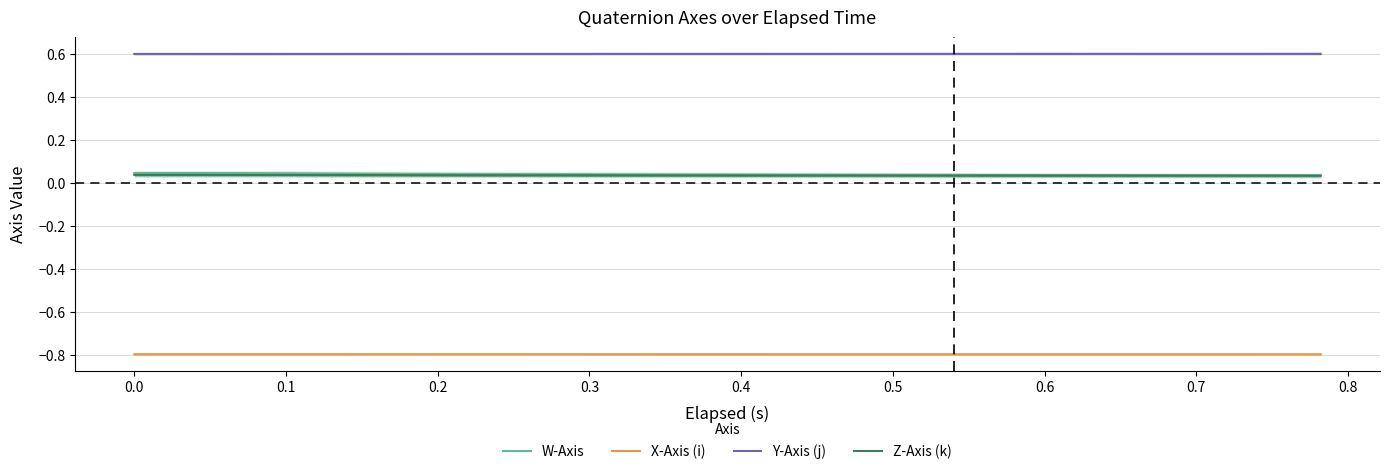

True or false: Z-Axis (k) and Y-Axis (j) intersect in this chart.

False